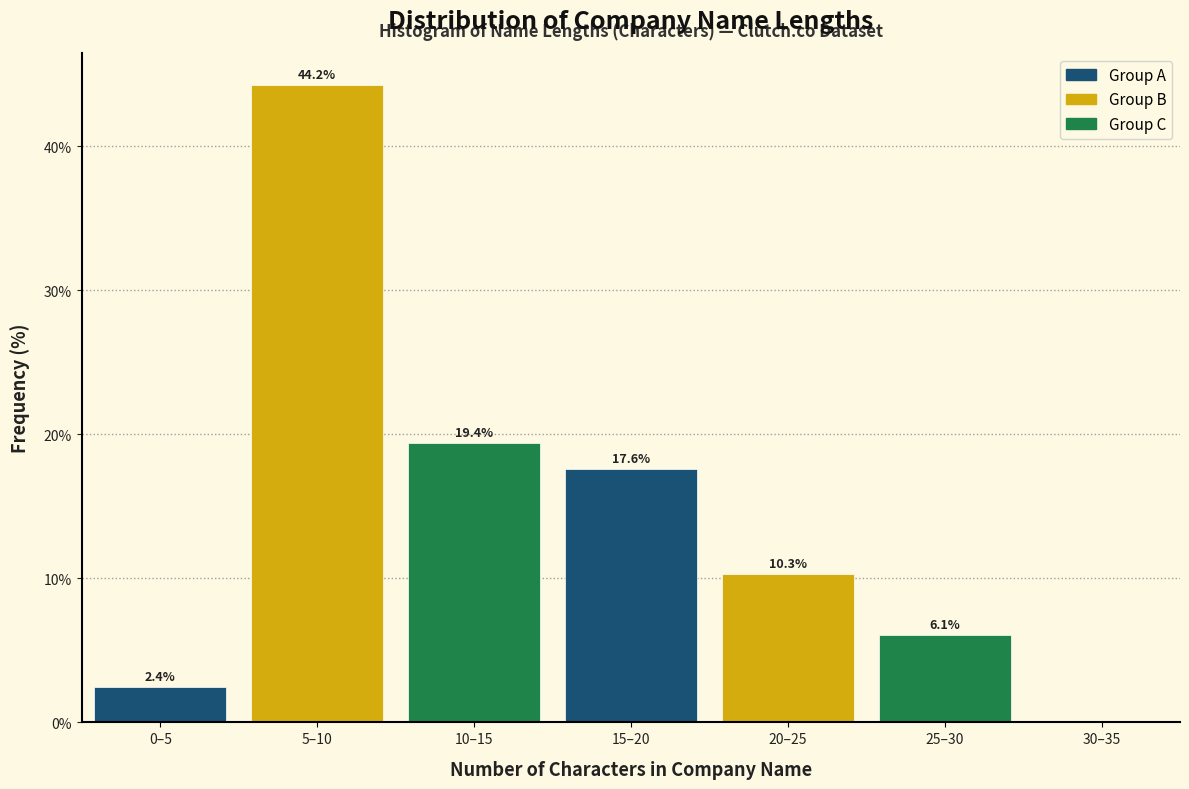

Reading left to right, list all the values displayed in this chart.

0–5=2.4	5–10=44.2	10–15=19.4	15–20=17.6	20–25=10.3	25–30=6.1	30–35=0.0